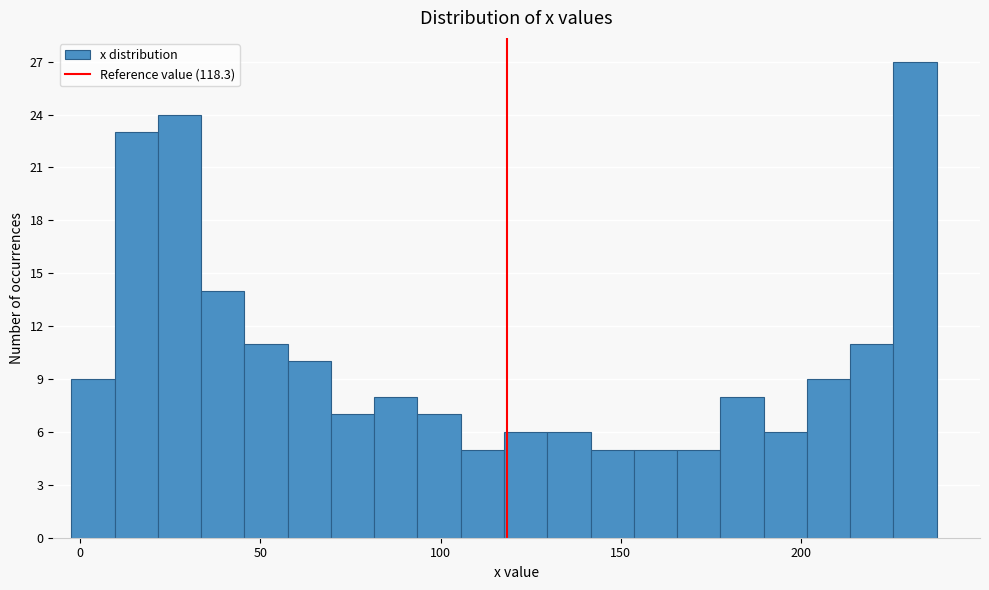

Read against the x-axis, roughly where is the centre of the tallest bar?

230